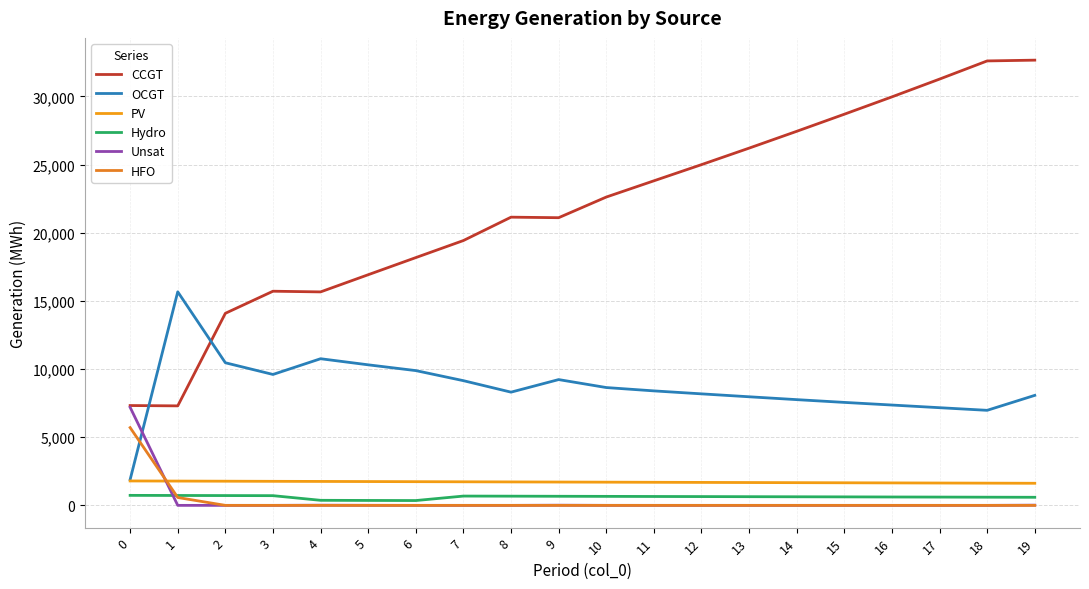

Reading right to left, what are all the values shown in this chart?

CCGT: 32659	32602	31269	29965	28693	27439	26205	24994	23807	22616	21102	21141	19427	18175	16919	15659	15709	14088	7299	7323
OCGT: 8069	6972	7165	7360	7553	7756	7966	8180	8398	8643	9227	8305	9147	9886	10310	10757	9603	10461	15665	1891
PV: 1621	1630	1639	1648	1657	1666	1675	1684	1693	1702	1711	1720	1729	1738	1747	1756	1764	1773	1782	1791
Hydro: 593	600	608	615	623	630	637	645	652	660	667	675	682	354	361	371	712	719	726	734
Unsat: 15	0	0	0	0	0	0	0	0	1	12	0	0	0	5	13	0	0	0	7192
HFO: 0	0	0	0	0	0	0	0	0	0	0	0	0	0	0	0	0	0	577	5705